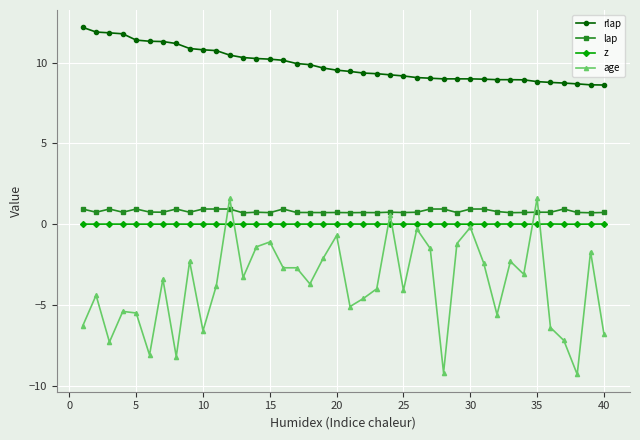

What is the lowest value of the rlap series?

8.6